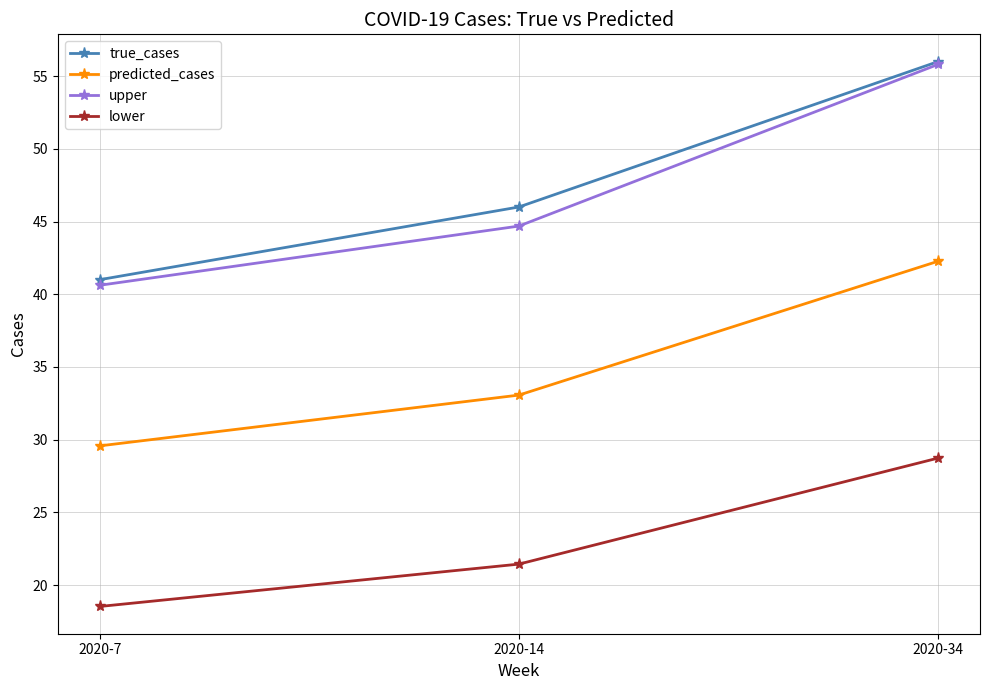

At which label does true_cases reach its minimum?

2020-7